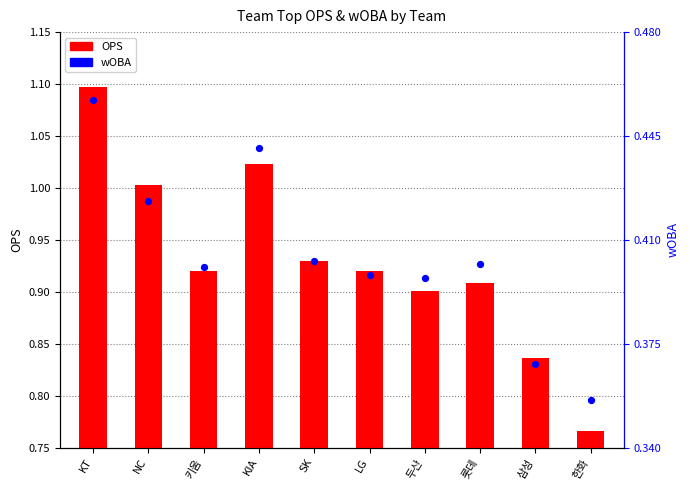

Is the value of wOBA at 한화 greater than the value of OPS at SK?

No